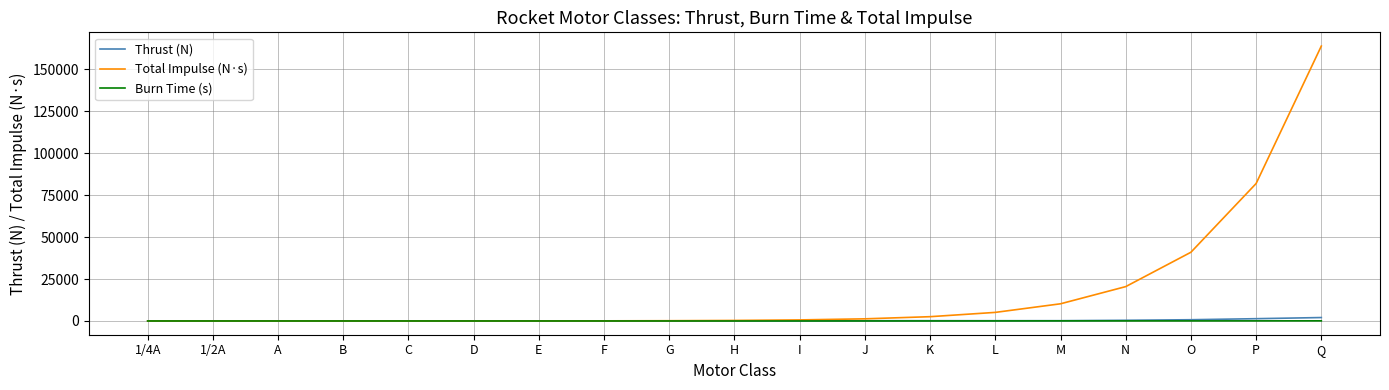

Which series changed the most between D and P?

Total Impulse (N·s)